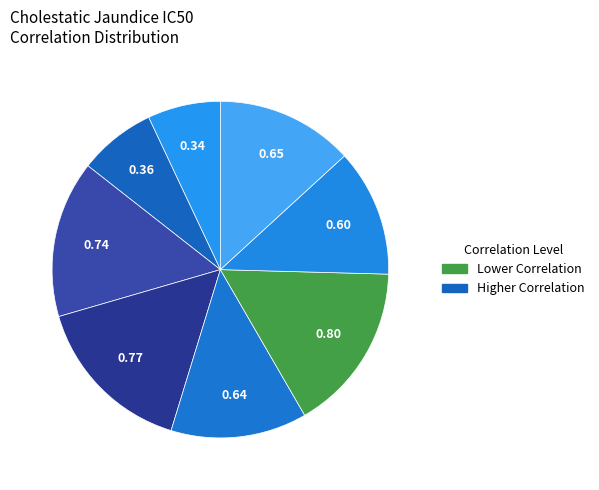

How many slices are in this pie chart?

8